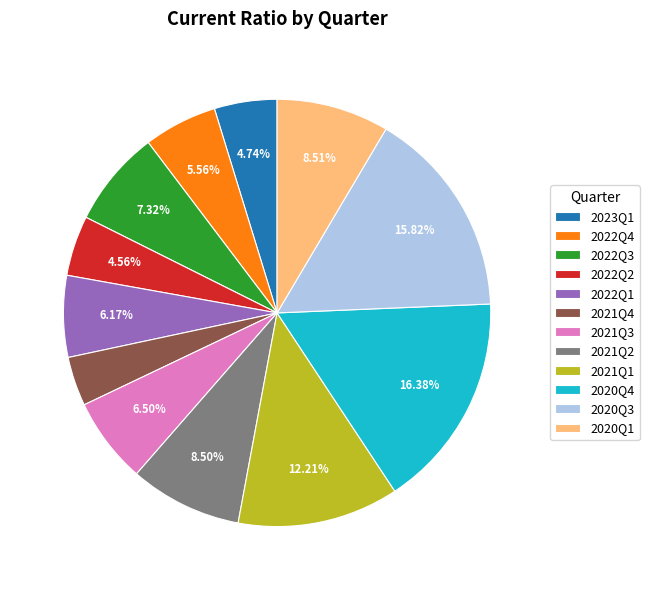

What percentage is the 2021Q4 slice, to the nearest percent?

4%